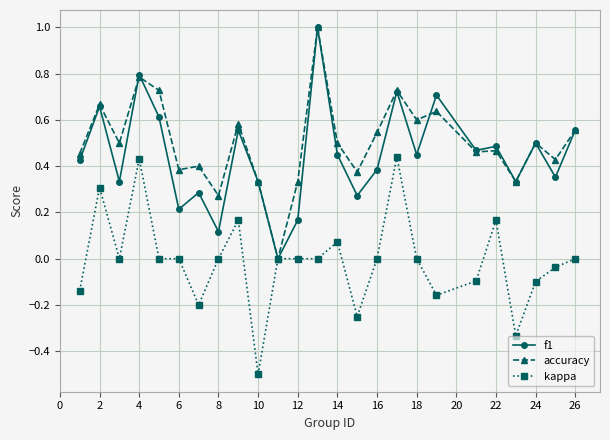

True or false: f1 has more than 0 interior local peaks.

True